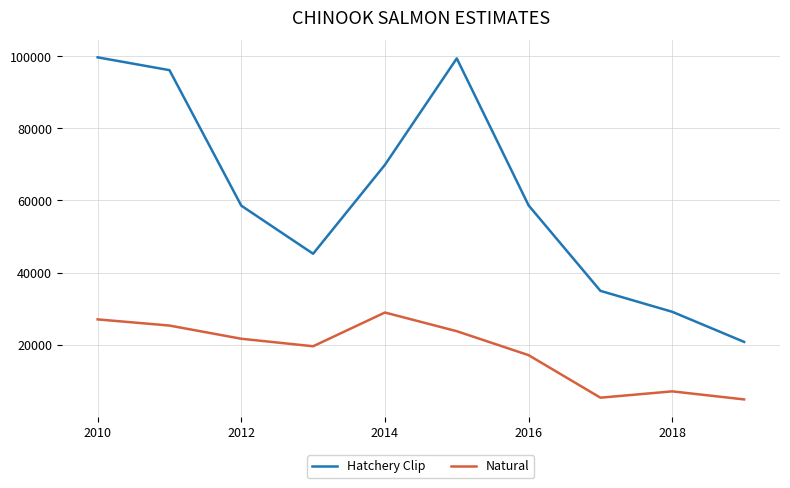

List the series in order of their peak value, highest first.

Hatchery Clip, Natural